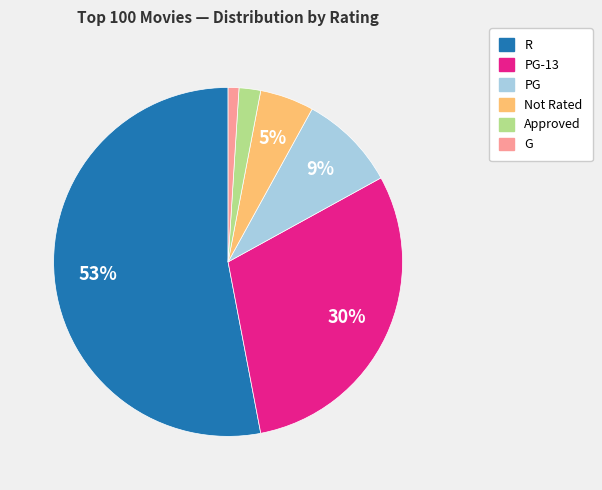

To the nearest percent, what is the difference between the largest and smallest slice percentages?

52%